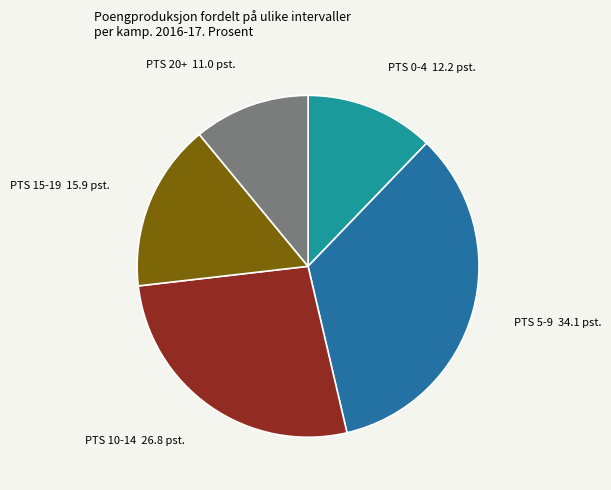

Do PTS 5-9 and PTS 0-4 together represent more than half of the pie?

No